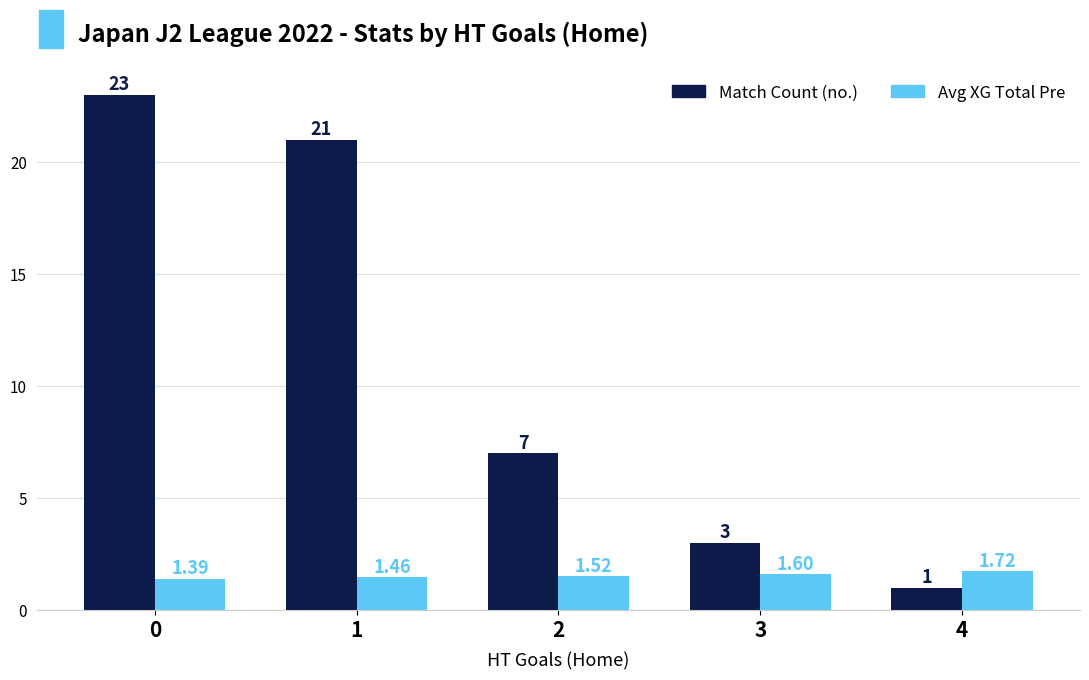

At which category does the chart reach its minimum across all series?

4